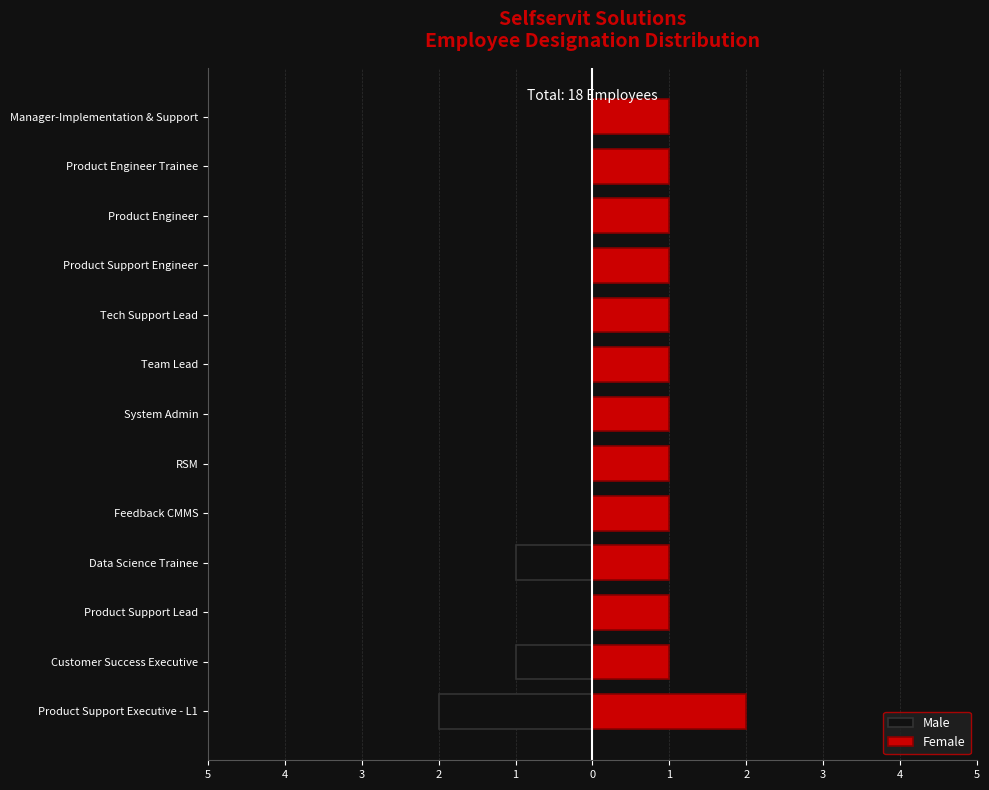

Rank the series at Product Engineer Trainee from lowest to highest value.

Male, Female